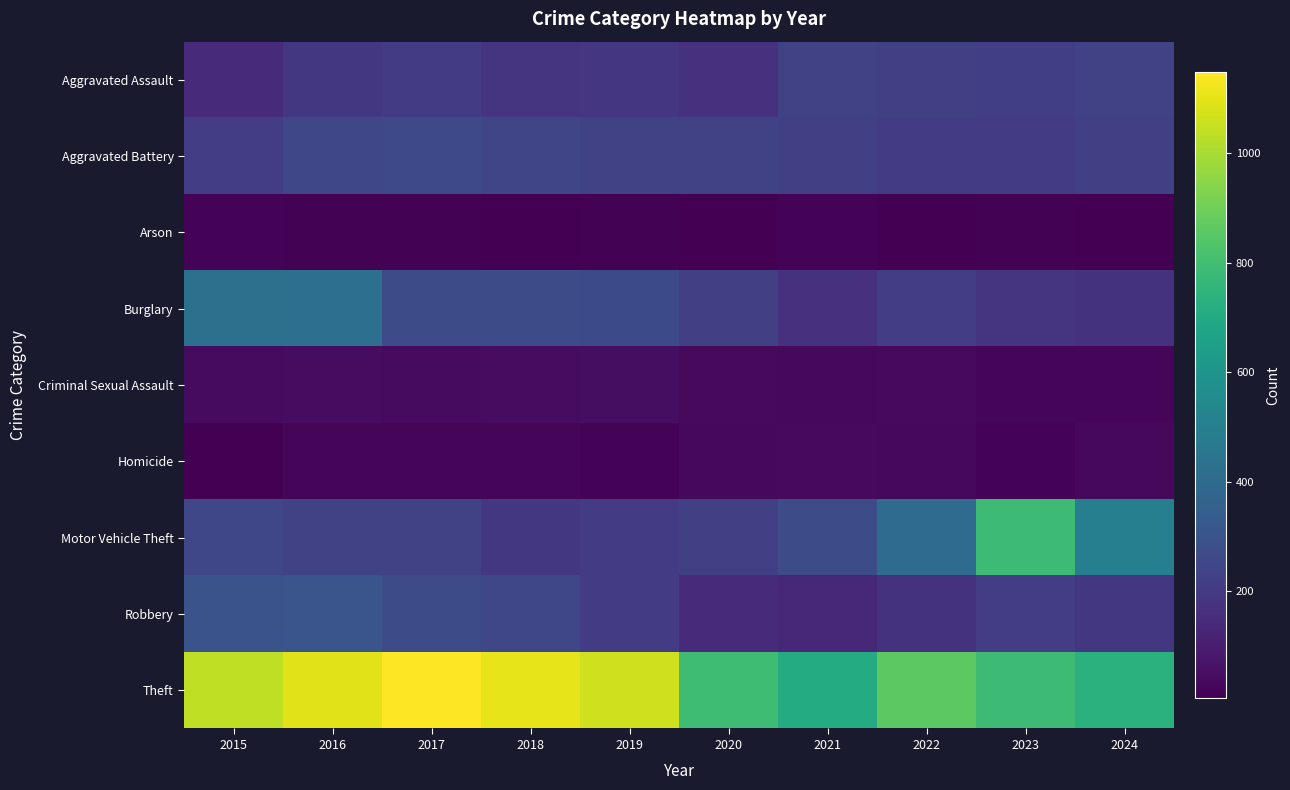

Which category has the lowest value across all series?

2018